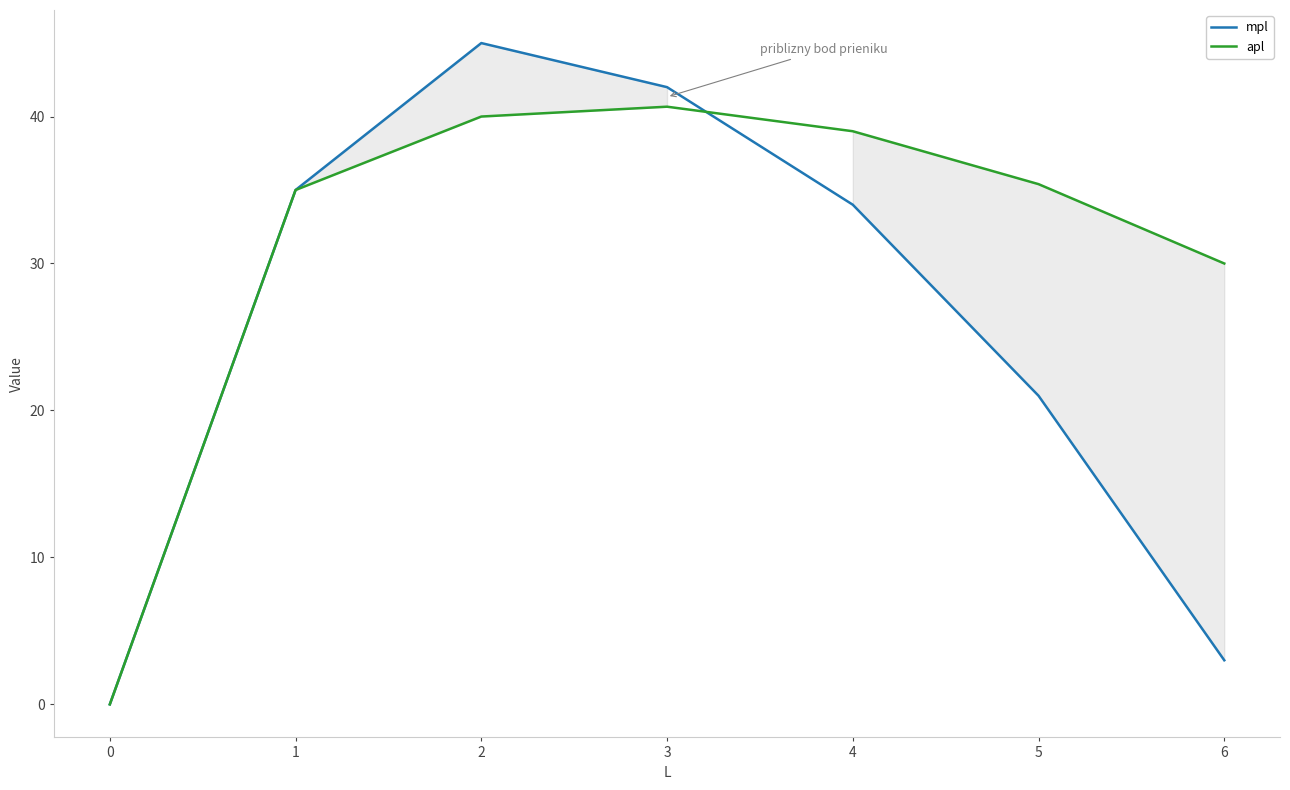

How many categories are shown in the chart?

7